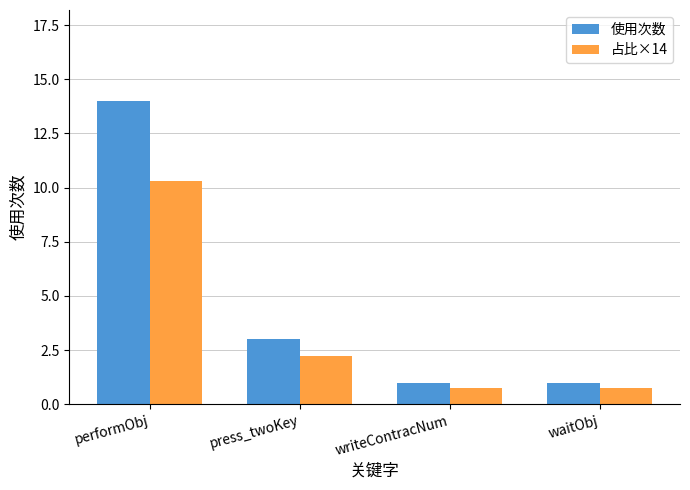

What are all the series names shown in the legend?

使用次数, 占比×14